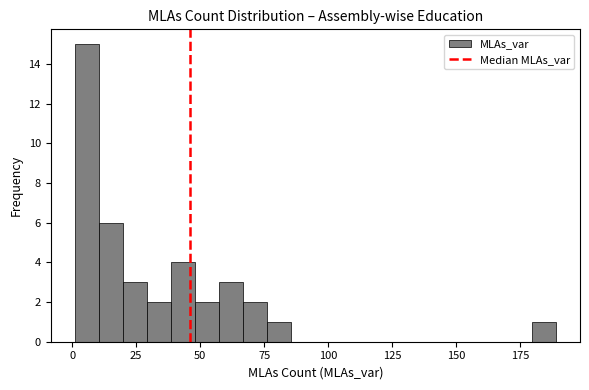

Around what value on the x-axis is the tallest bar? Give the approximate position of its centre, as read against the axis.

5